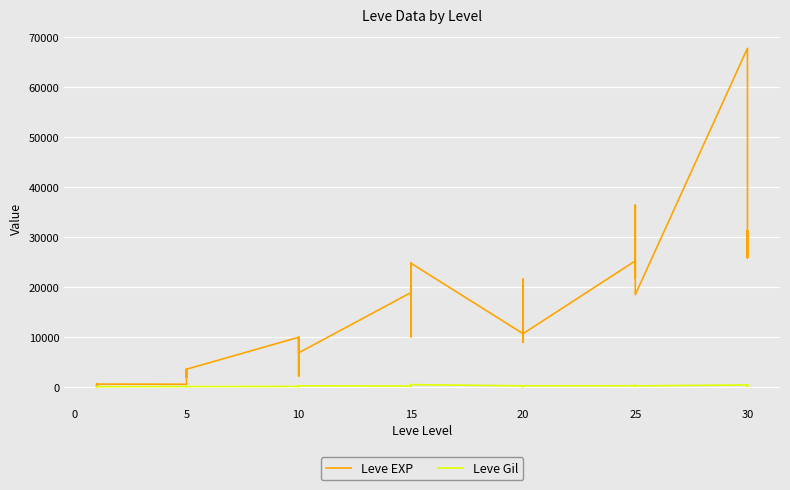

The Leve EXP series shows 1232 at 5. True or false?

False